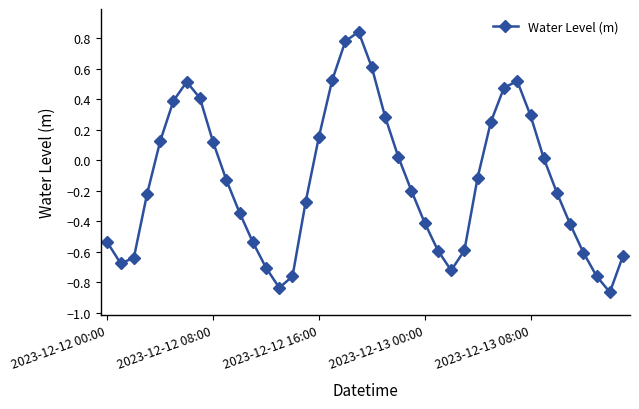

How many points are lower than both their immediate neighbors (excluding endpoints)?

4